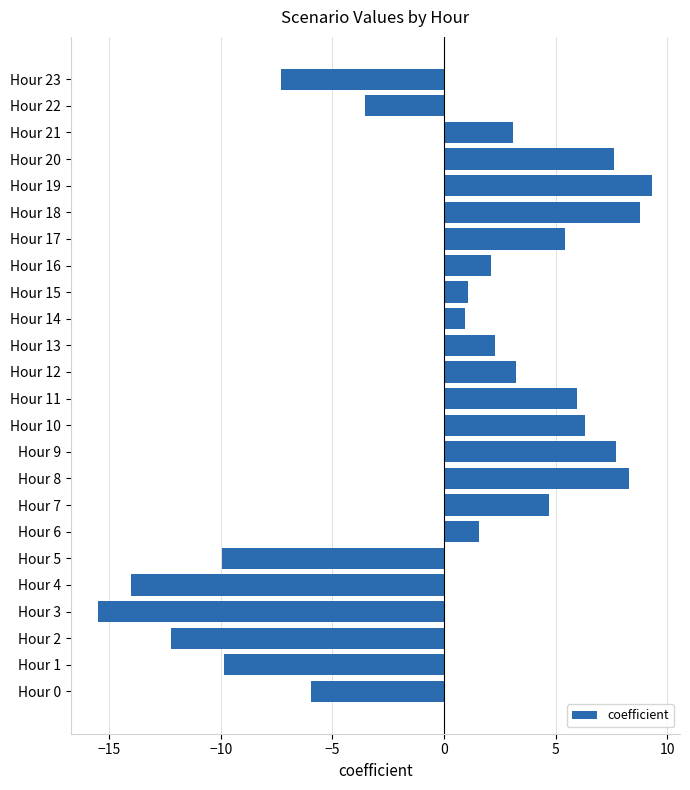

Between Hour 23 and Hour 1, which is larger?

Hour 23